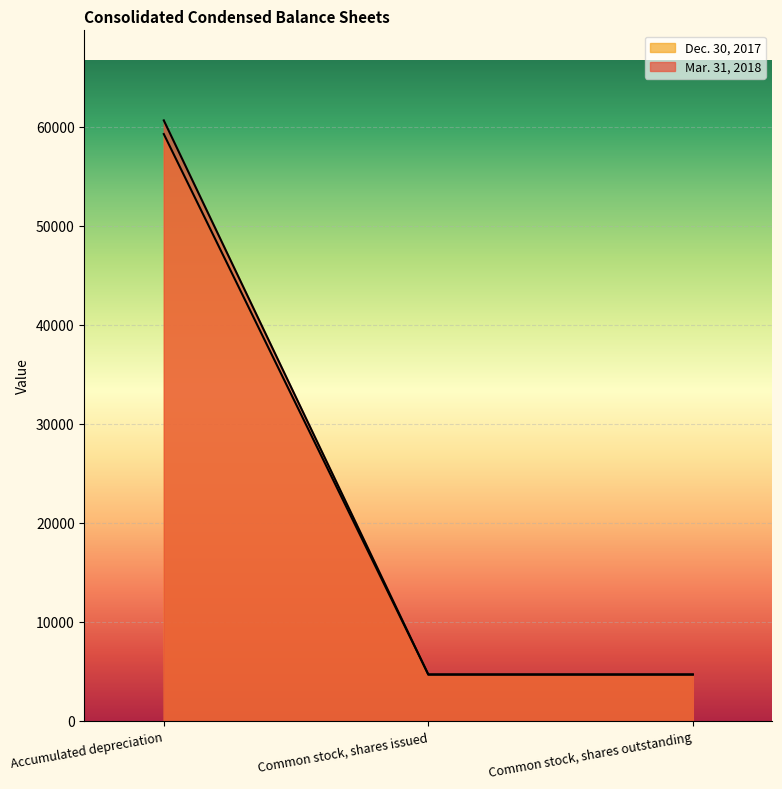

What is the greatest value displayed?

60665